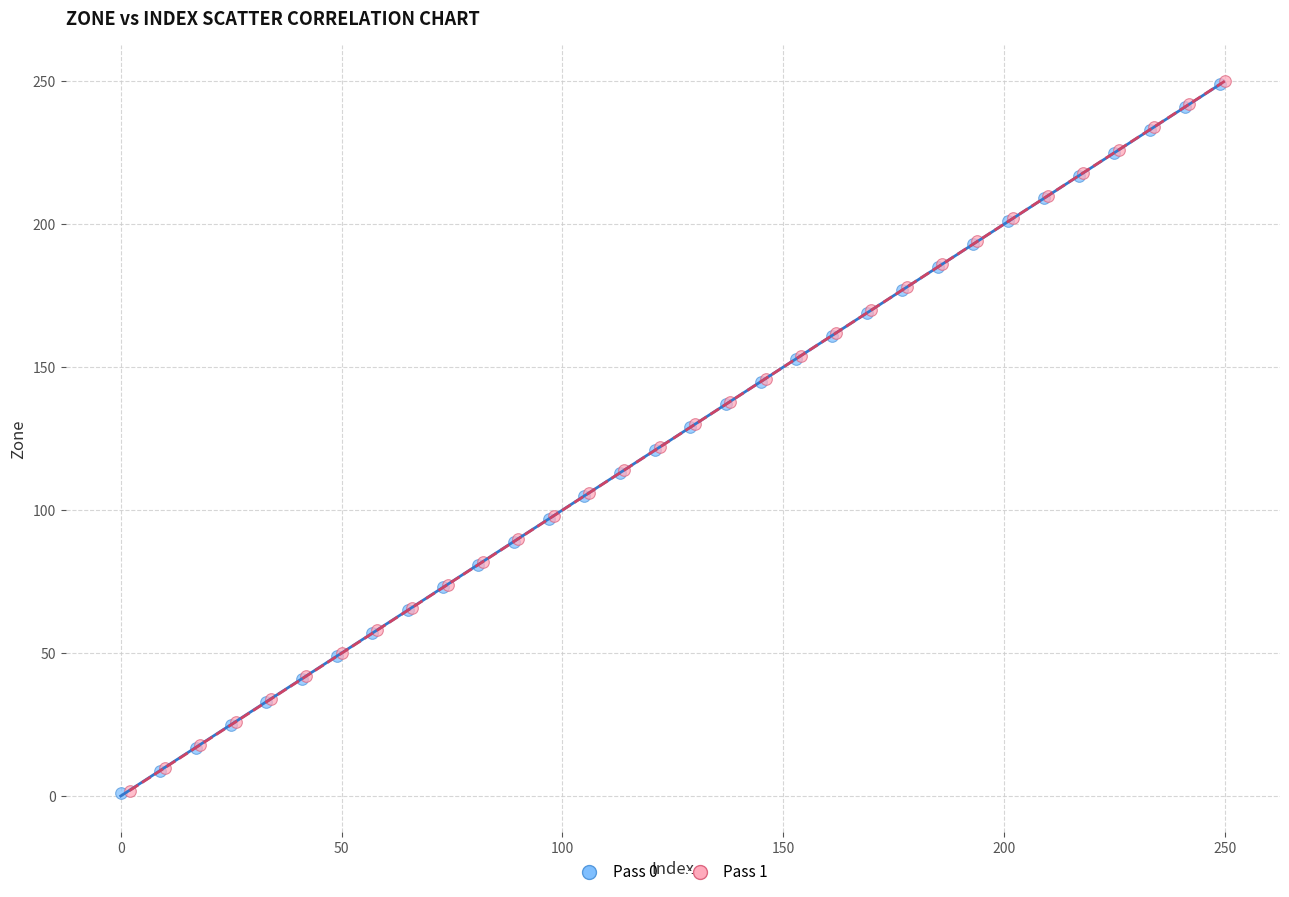

What are all the series names shown in the legend?

Pass 0, Pass 1